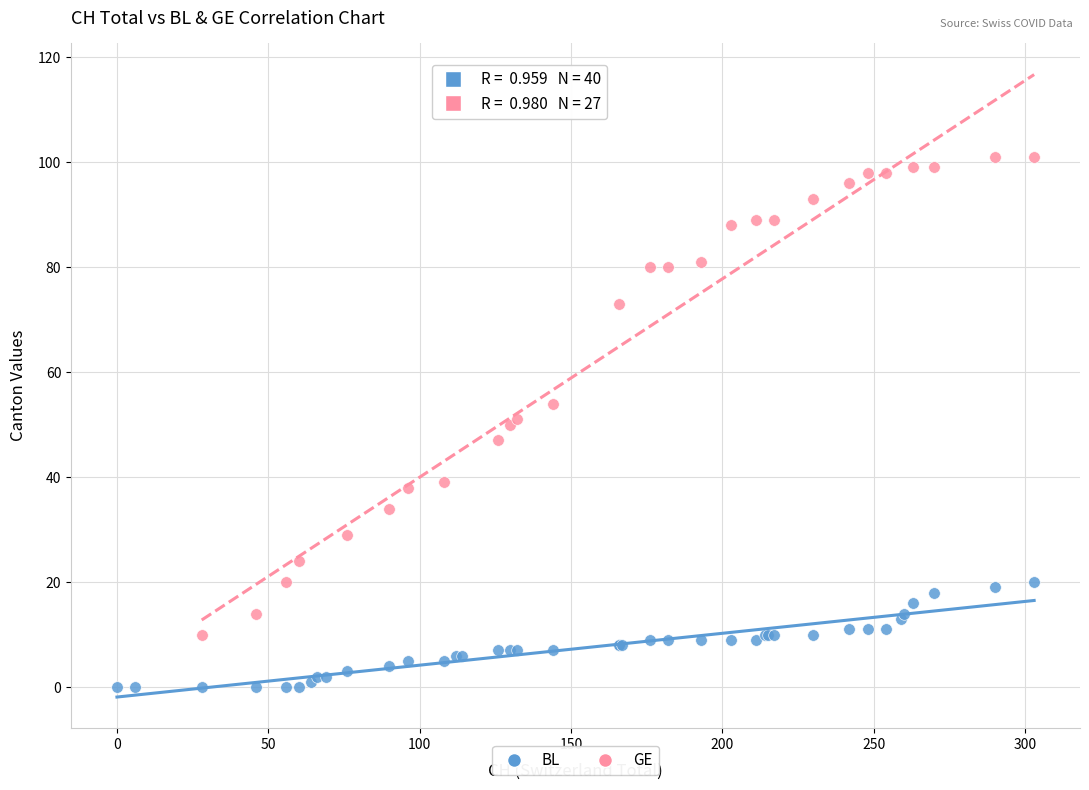

Which series reaches the maximum Y coordinate?

GE